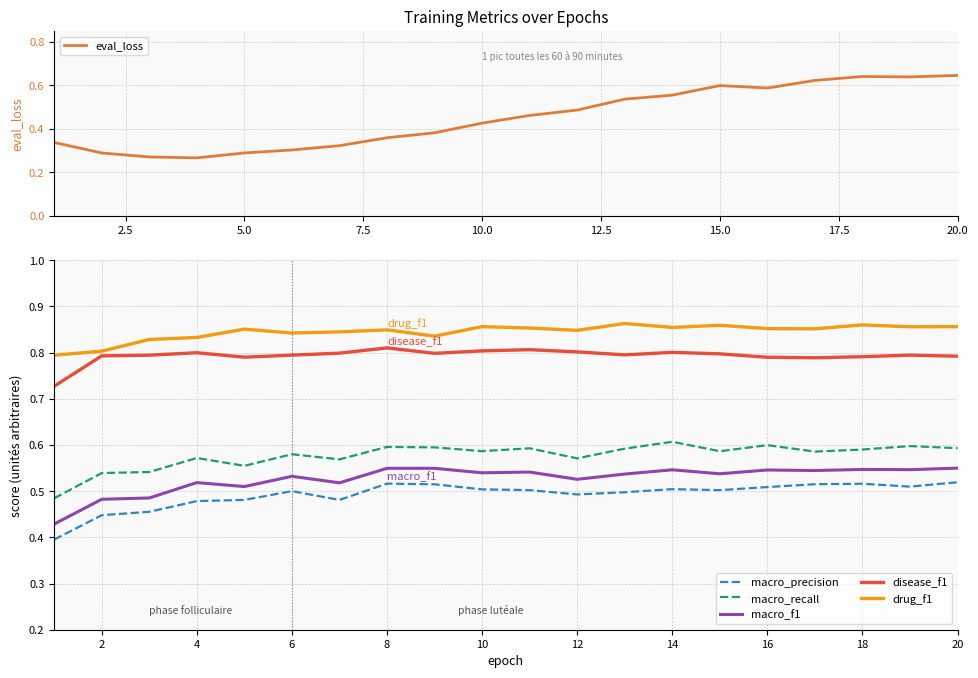

How many lines are shown in the chart?

6